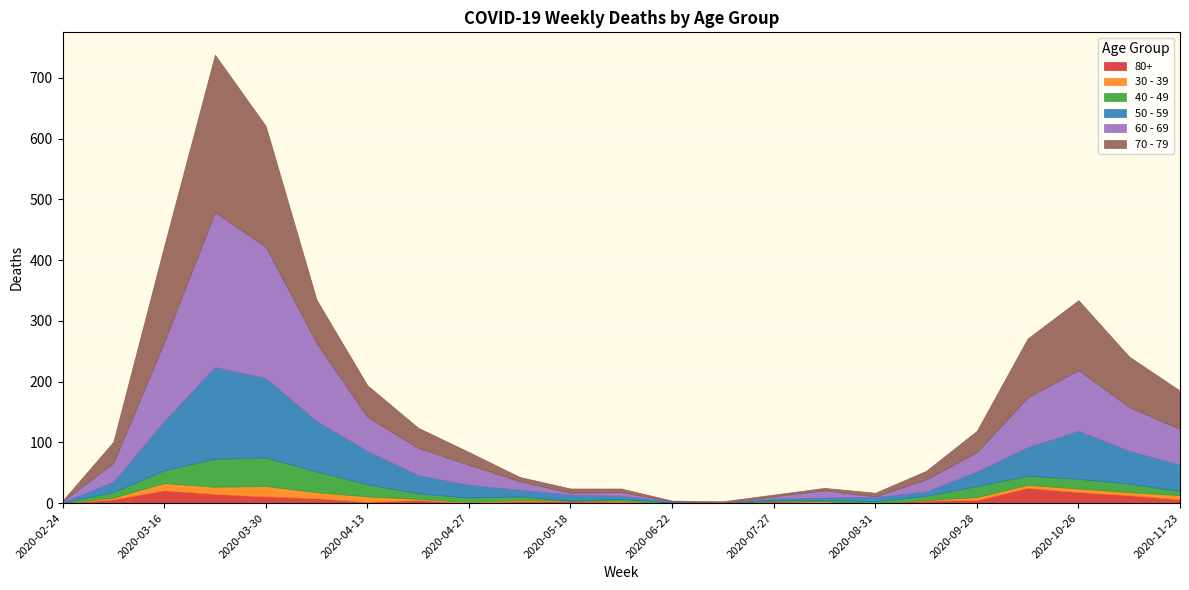

Is it true that 40 - 49 equals 7 at 2020-04-27?

True